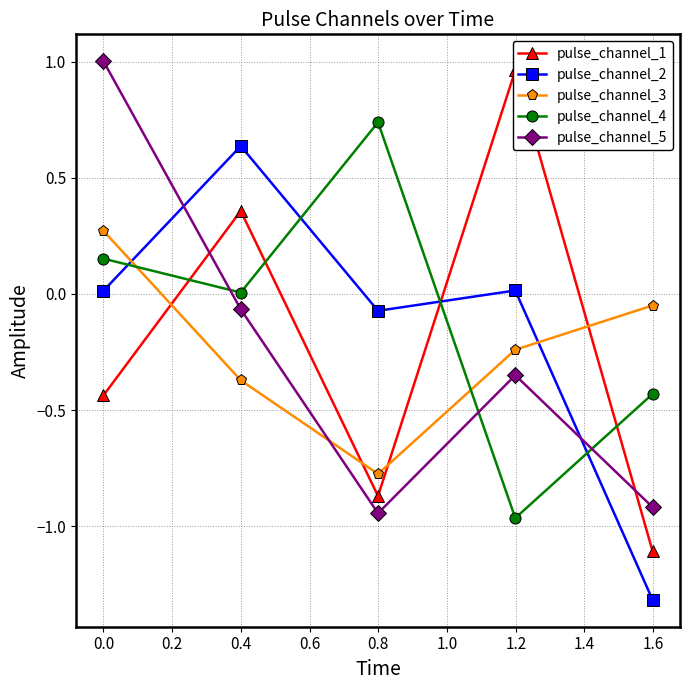

True or false: pulse_channel_4 has more than 2 interior local peaks.

False